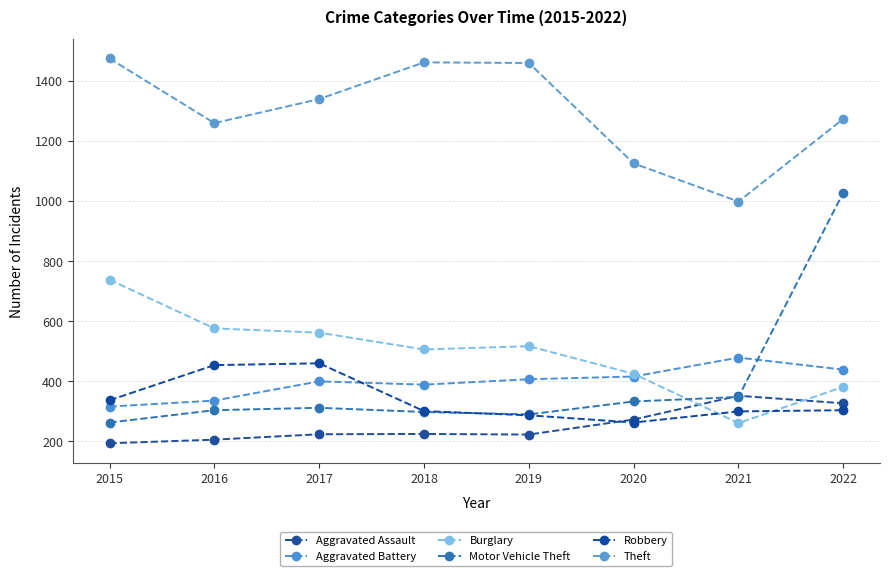

At how many categories does at least one series exceed 1240?

6